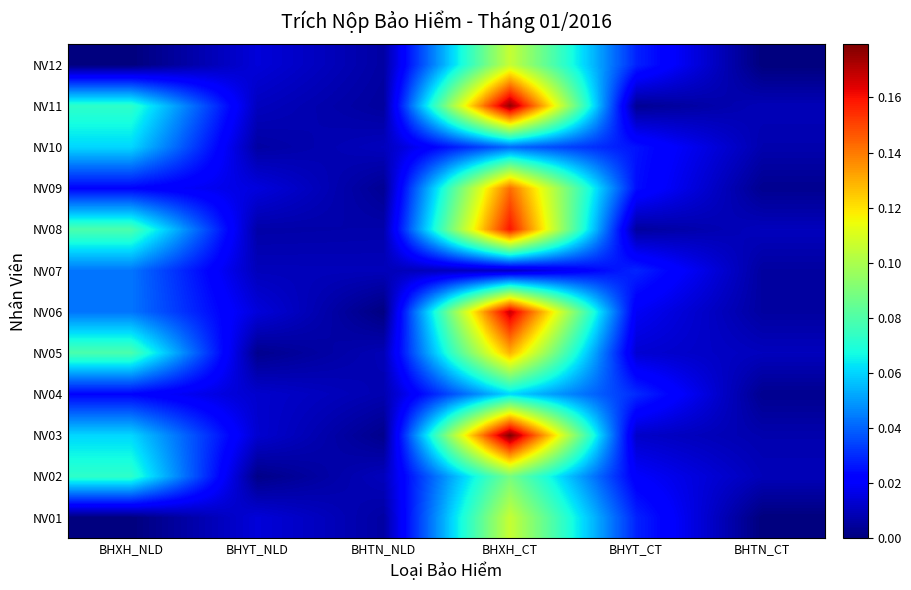

What is the greatest value displayed?

0.2